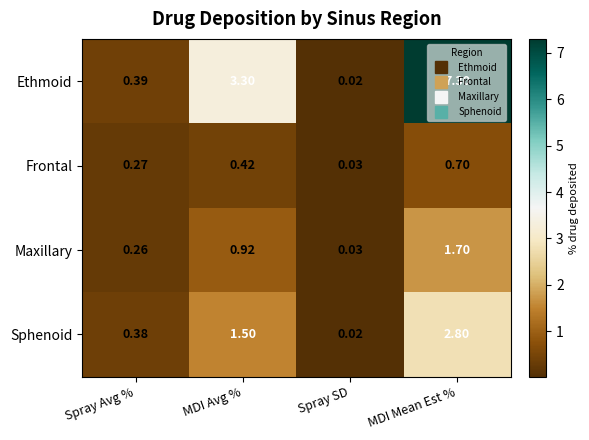

Where is Ethmoid nearest to the value 3?

MDI Avg %